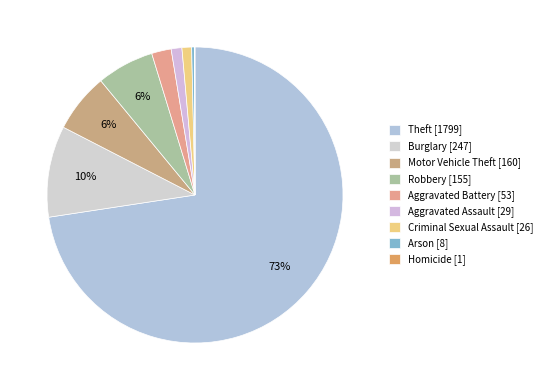

To the nearest percent, what is the combined percentage of Motor Vehicle Theft and Aggravated Assault?

8%